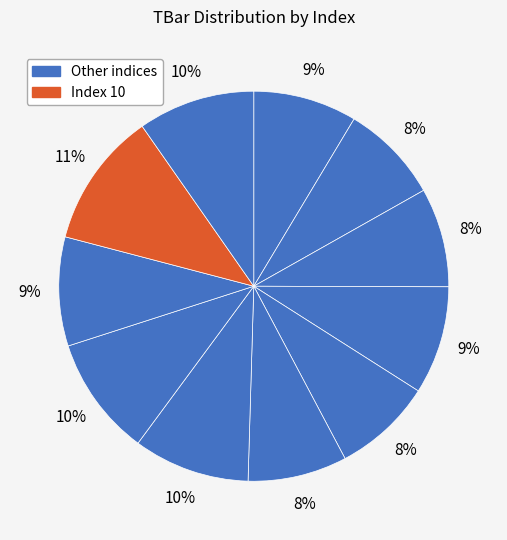

How many segments does this pie chart have?

11